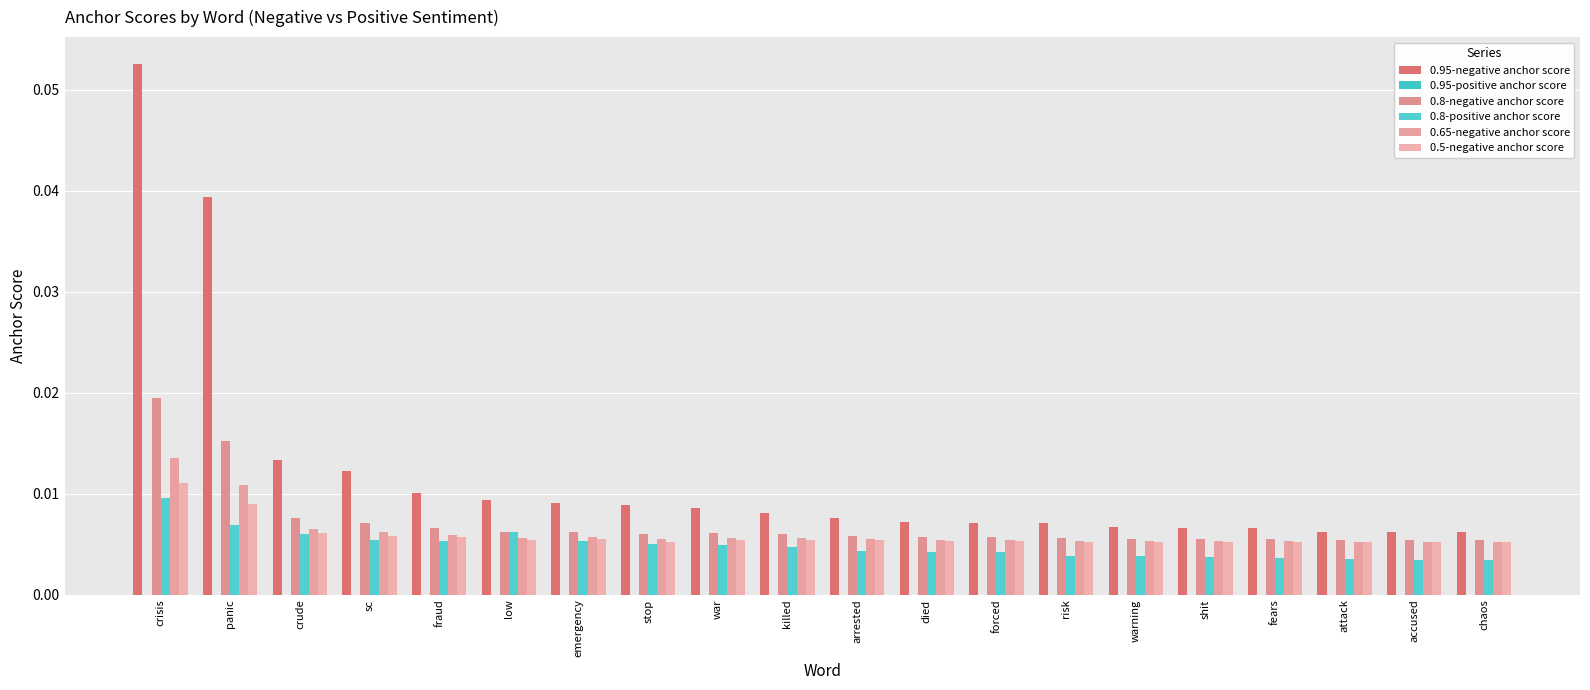

List the series in order of their peak value, highest first.

0.95-negative anchor score, 0.8-negative anchor score, 0.65-negative anchor score, 0.5-negative anchor score, 0.8-positive anchor score